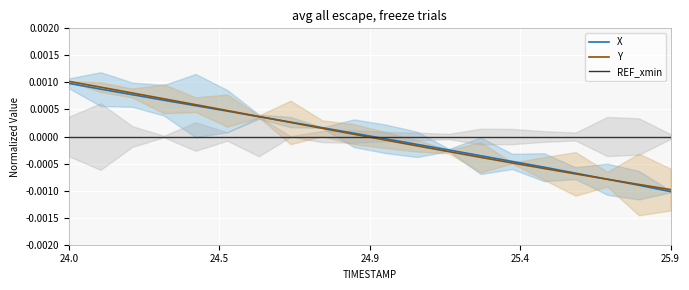

At which label does X reach its minimum?

25.9